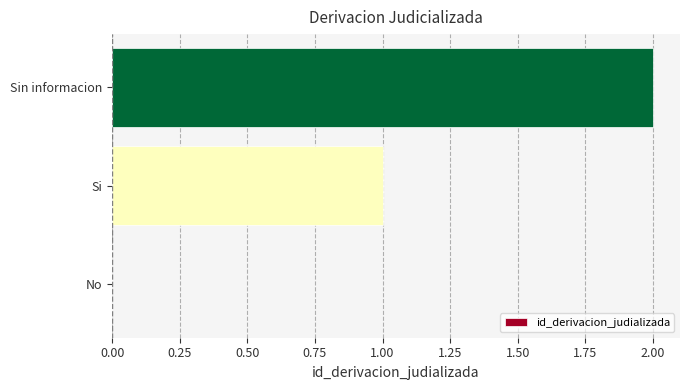

What is the sum of all values?

3